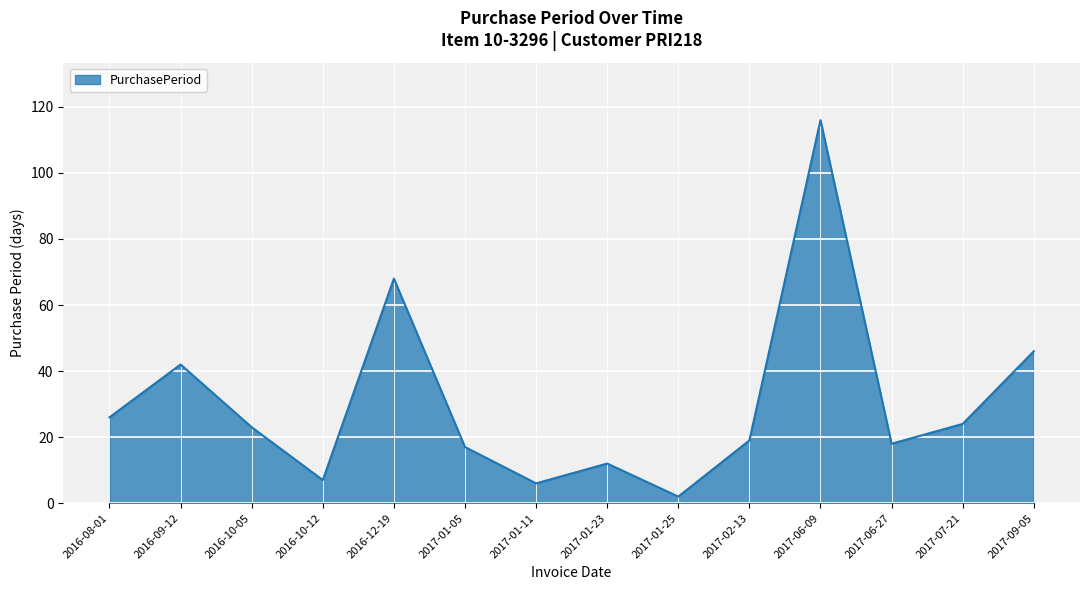

What is the smallest value displayed?

2